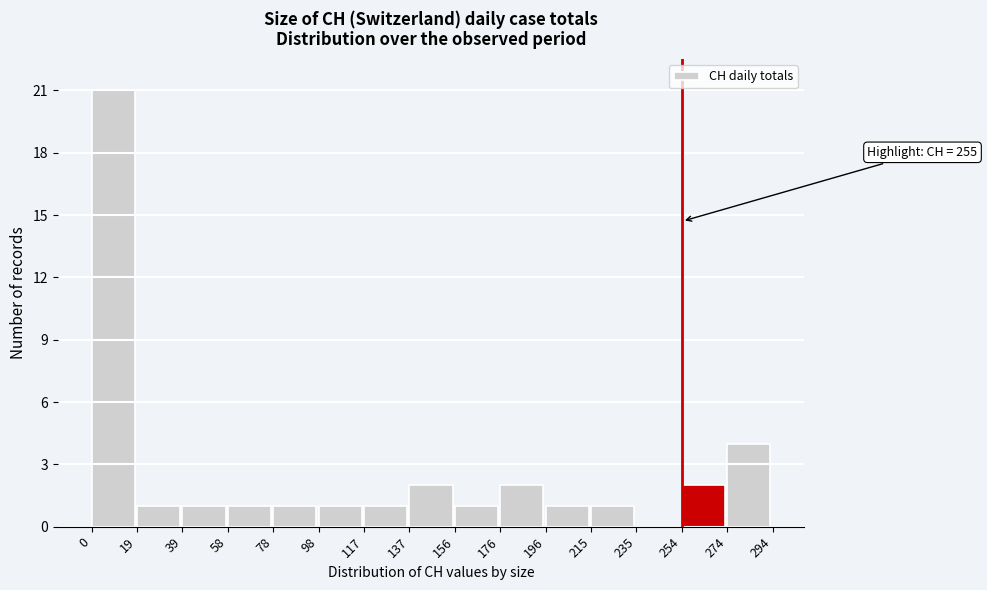

Over which range of the x-axis is the bar tallest?

0 to 19